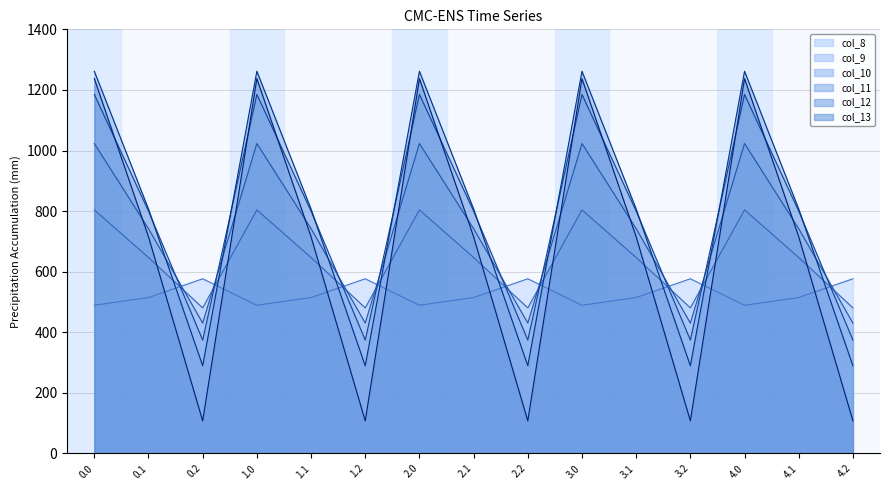

What position from the left is 0.0?

1